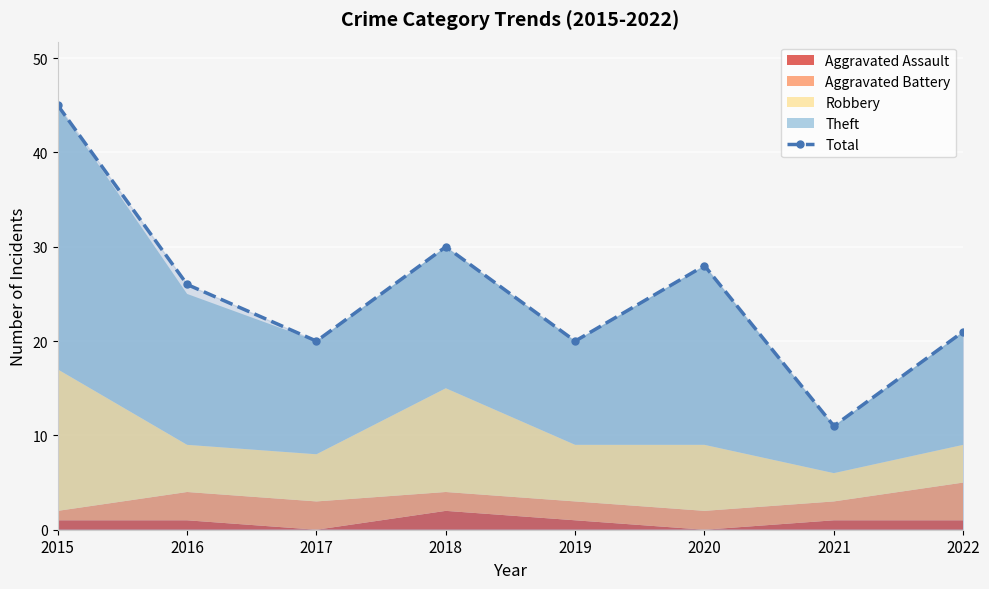

How many values in the Total series are below 26?

4